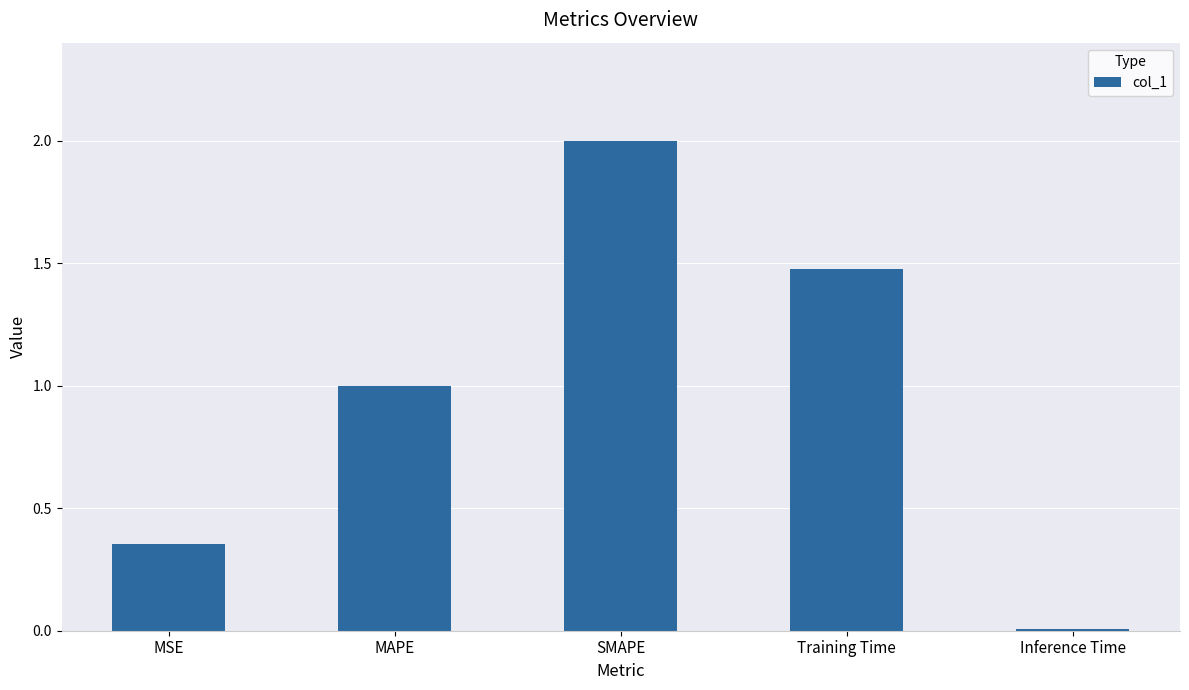

Between SMAPE and Inference Time, which is larger?

SMAPE